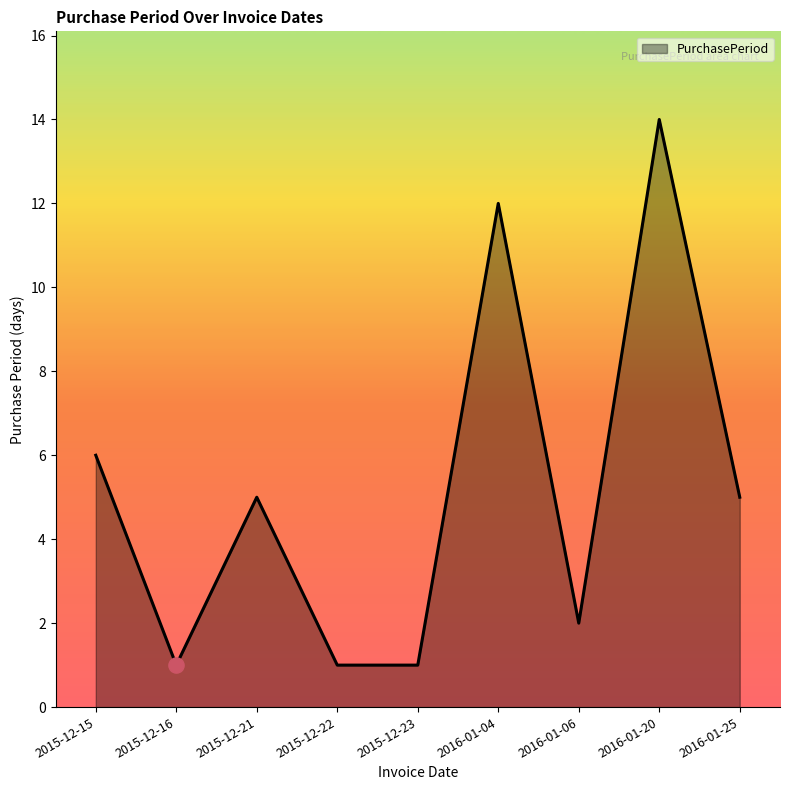

What is the ratio of the value at 2016-01-25 to the value at 2015-12-22?

5.0